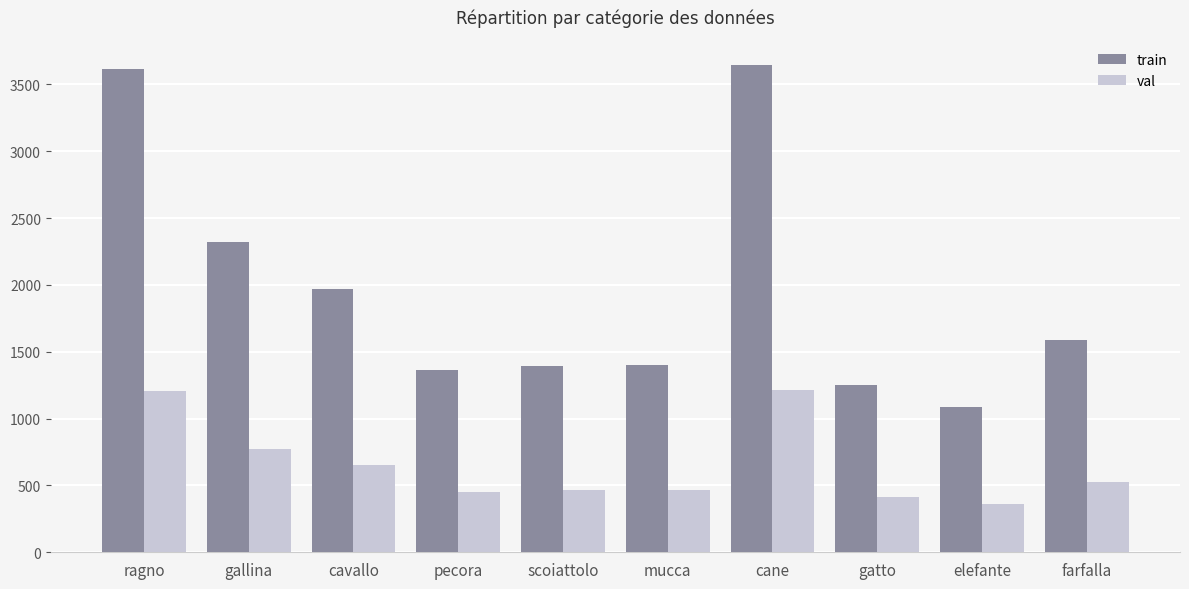

True or false: val has a value of 2045 at cane.

False